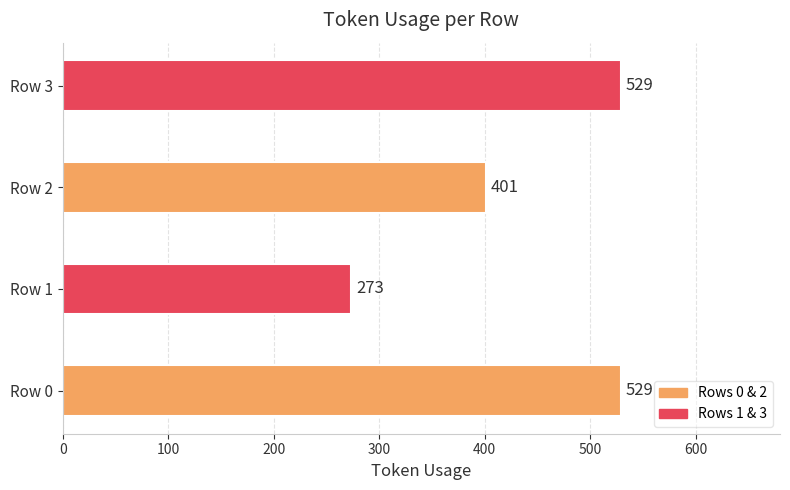

What is the difference between the maximum and second lowest values?

128